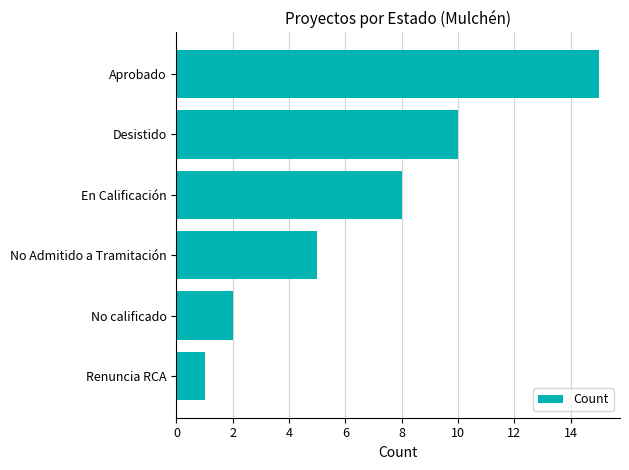

Rank the categories by value from highest to lowest.

Aprobado, Desistido, En Calificación, No Admitido a Tramitación, No calificado, Renuncia RCA